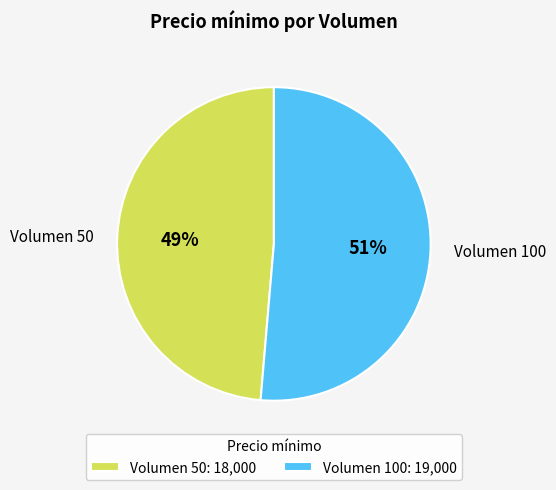

Which slice represents more than half of the pie?

Volumen 100